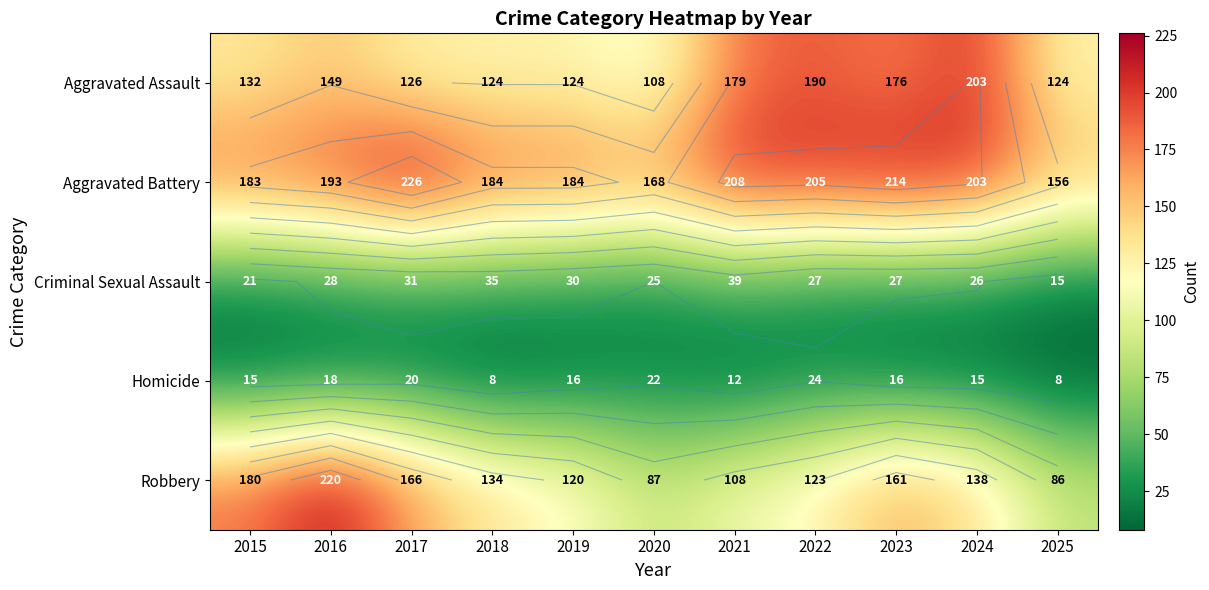

Which series has the widest spread of values?

Robbery